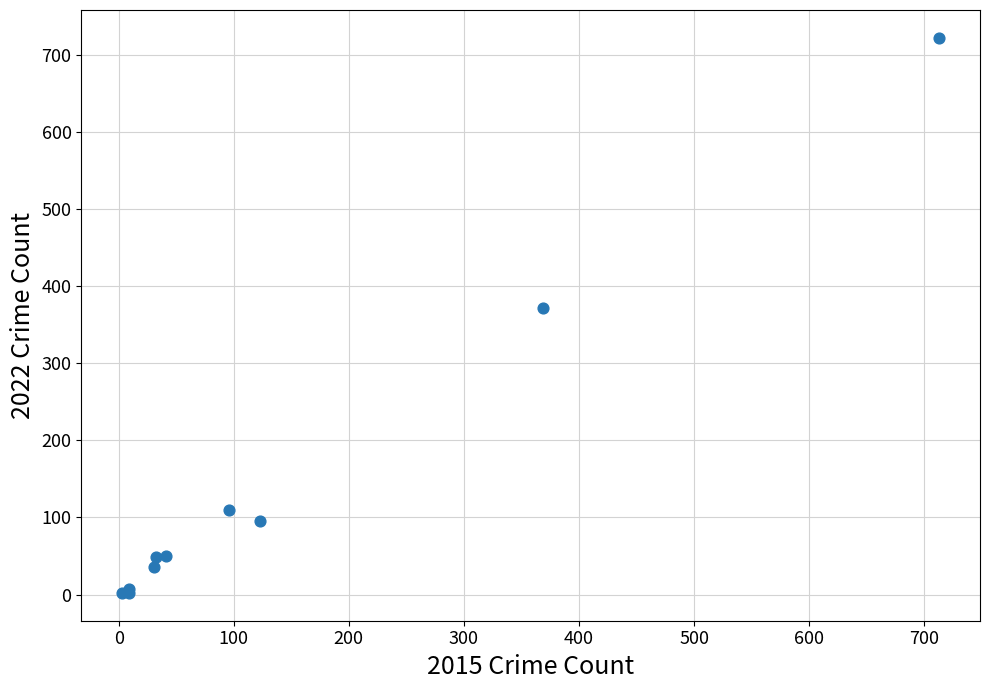

What Y value in the scatter plot is closest to 362?

372